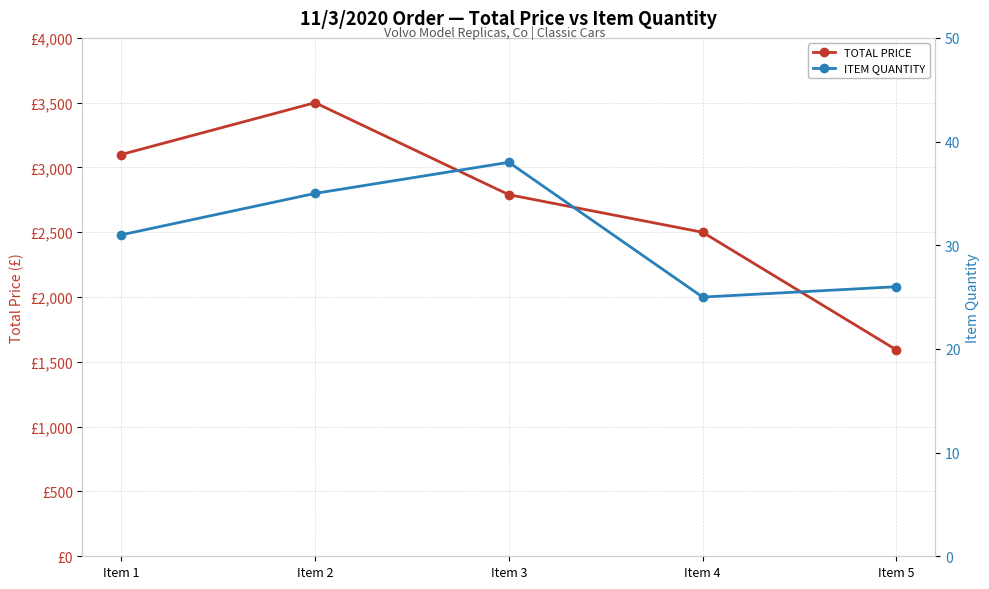

The value of ITEM QUANTITY at Item 5 is 12.8. True or false?

False